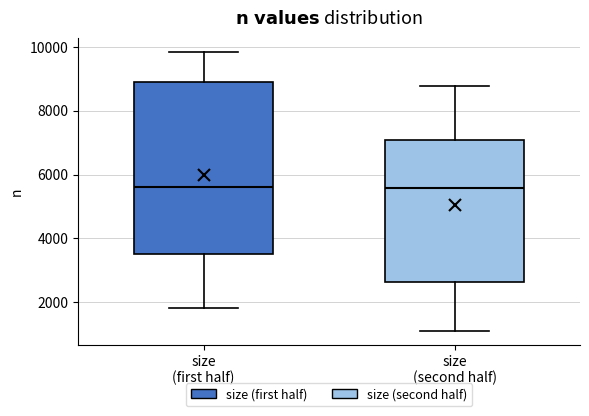

Reading left to right, transcribe this box plot: for each box, give where its median line is, the range the box spans, and where its two whiskers end, as read against the y-axis. The values are not printed on the chart, so give them approximately, as read against the axis.

size (first half): median 5600, box 3600 to 9000, whiskers 1800 to 9800
size (second half): median 5600, box 2600 to 7000, whiskers 1200 to 8800